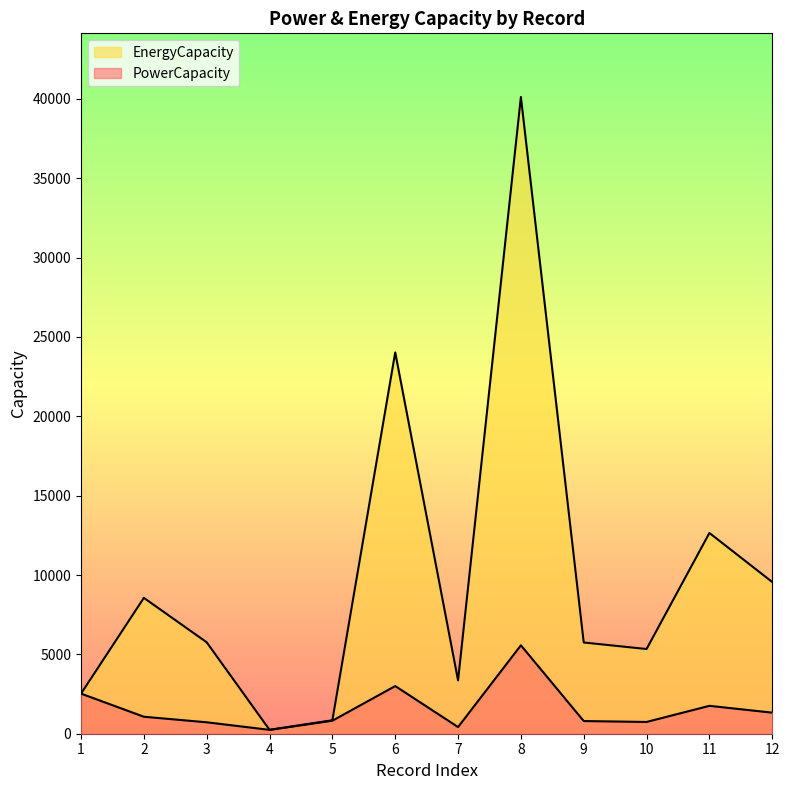

What is the difference between the highest and lowest values at 3?

5040.0